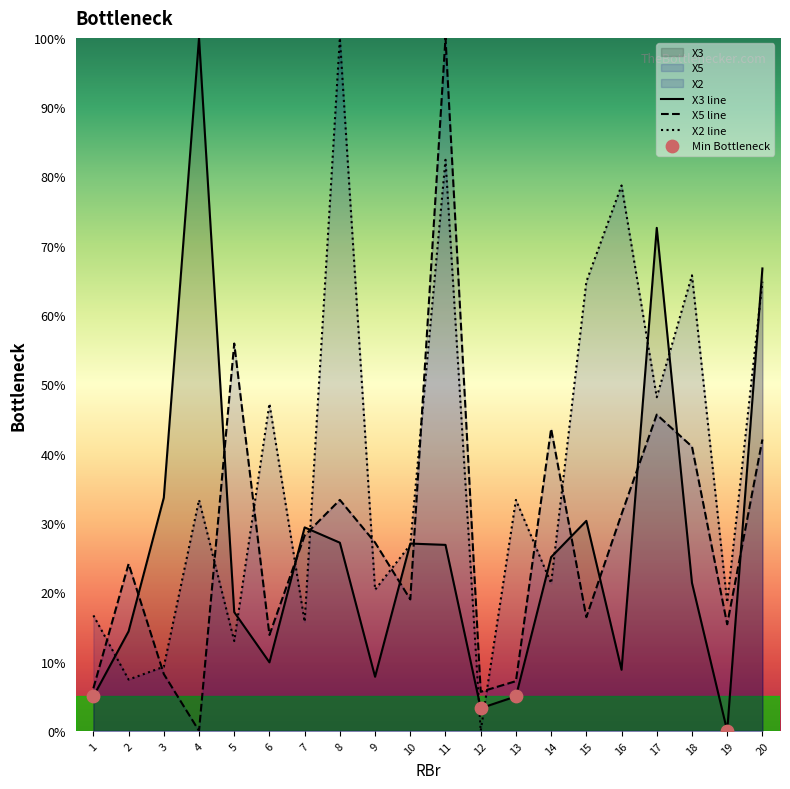

Which series has the largest total across all categories?

X2 line